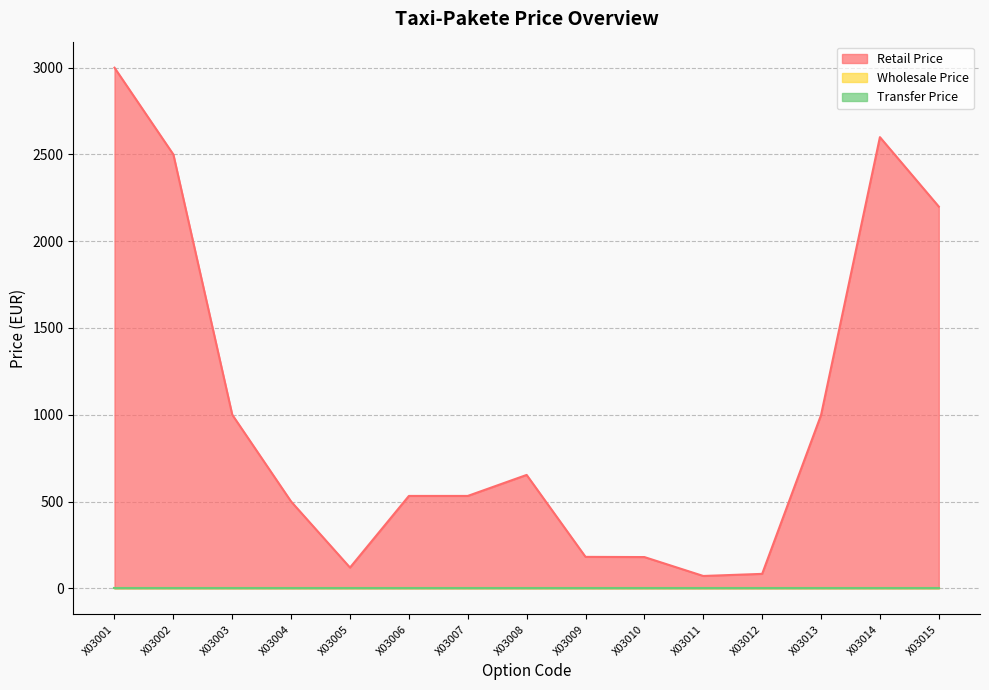

Is the value of Retail Price at X03013 greater than the value of Wholesale Price at X03001?

Yes